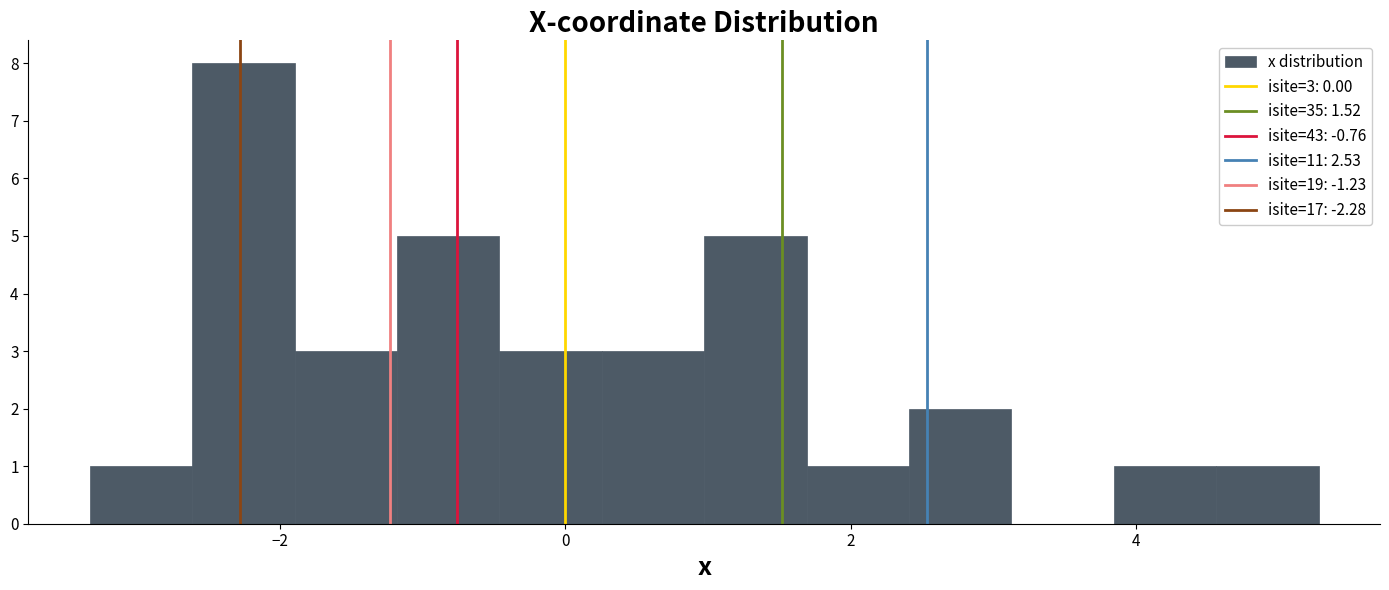

Read against the x-axis, roughly where is the centre of the tallest bar?

-2.2